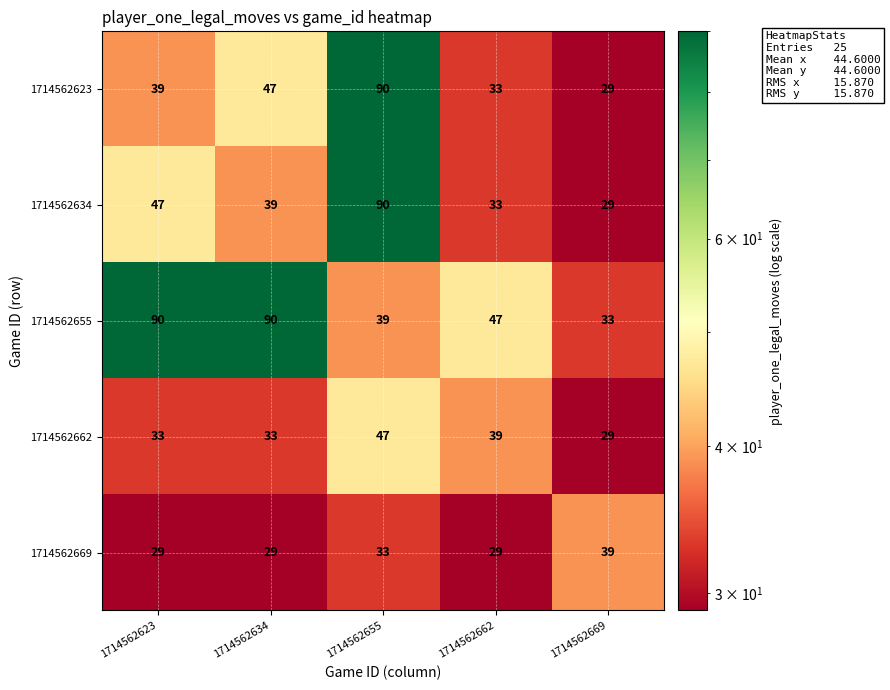

What is the average value of the 1714562634 series?

48